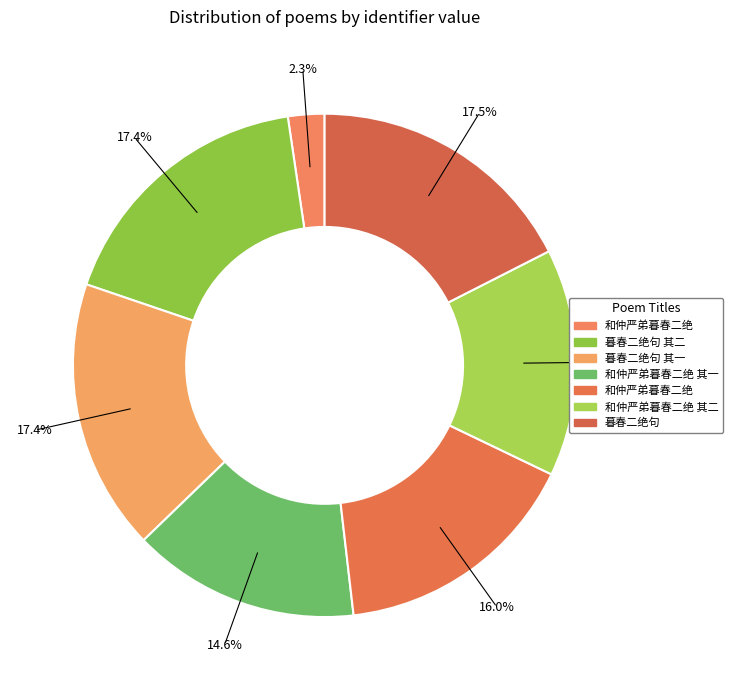

How many segments does this pie chart have?

7